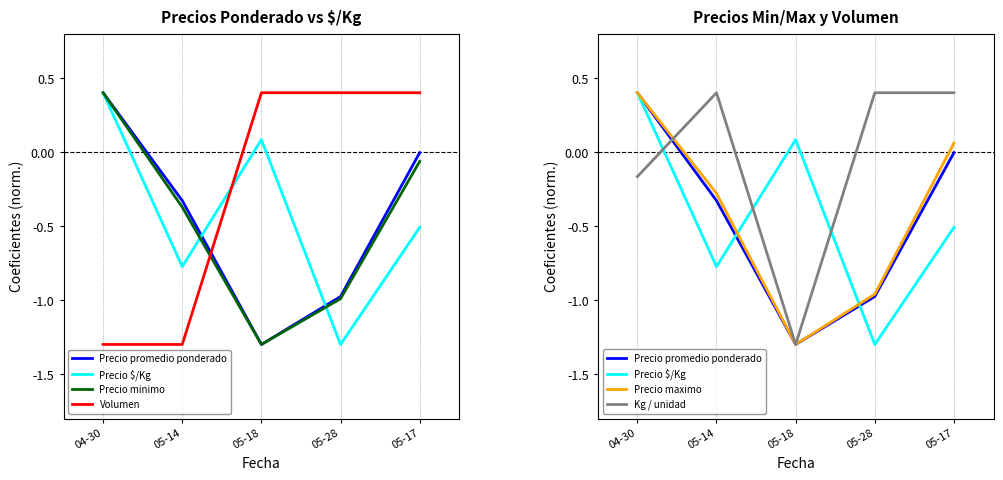

What is the label of the 3rd point from the right?

05-18